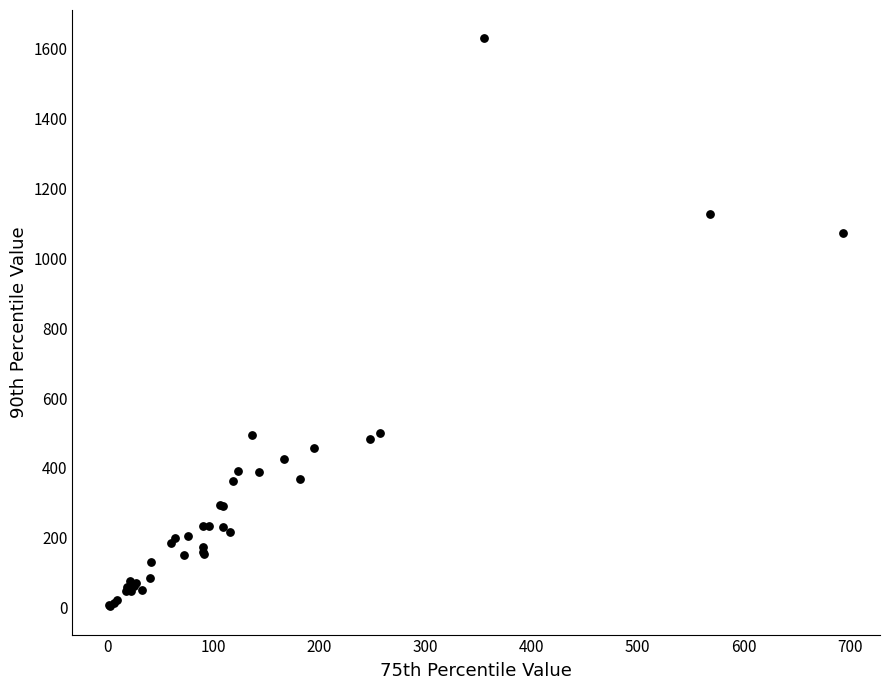

What Y value in the scatter plot is closest to 816?

1072.5